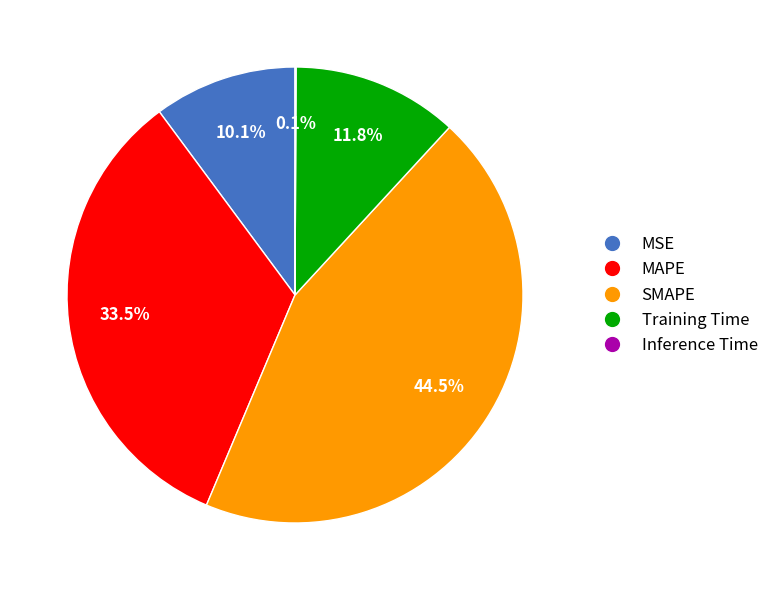

Is there any slice that represents more than half of the pie?

No